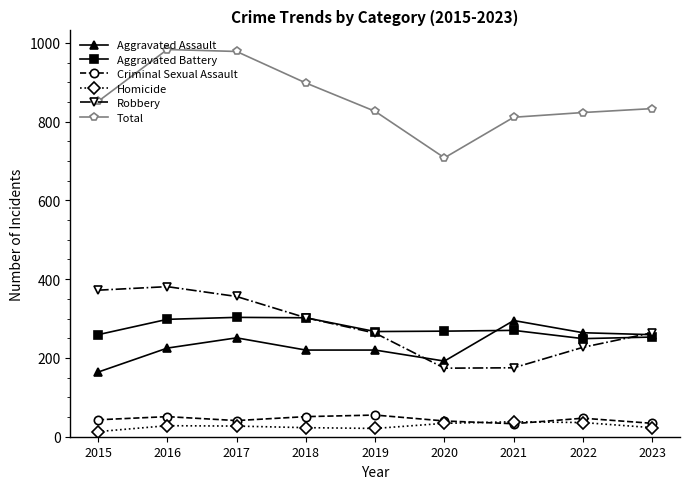

What is the lowest value of the Aggravated Assault series?

164